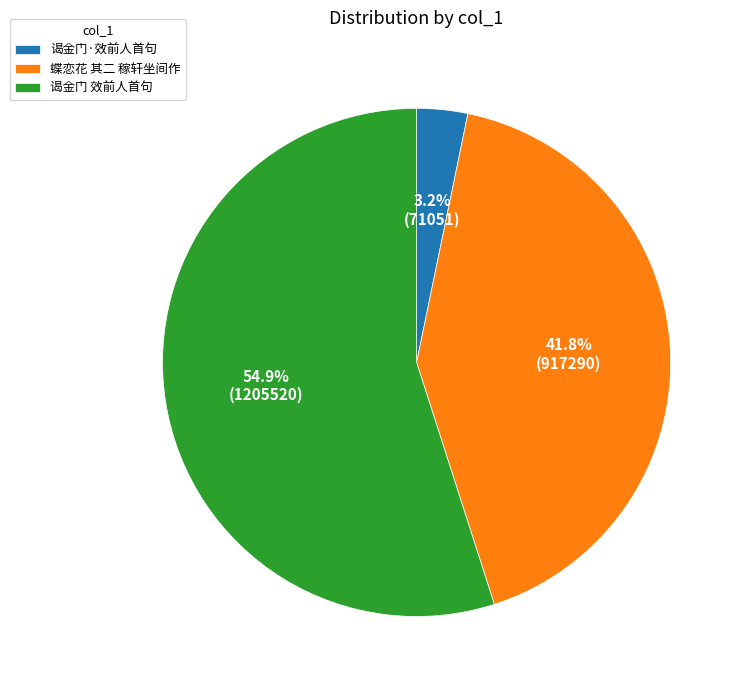

What is the largest slice in the pie chart?

谒金门 效前人首句